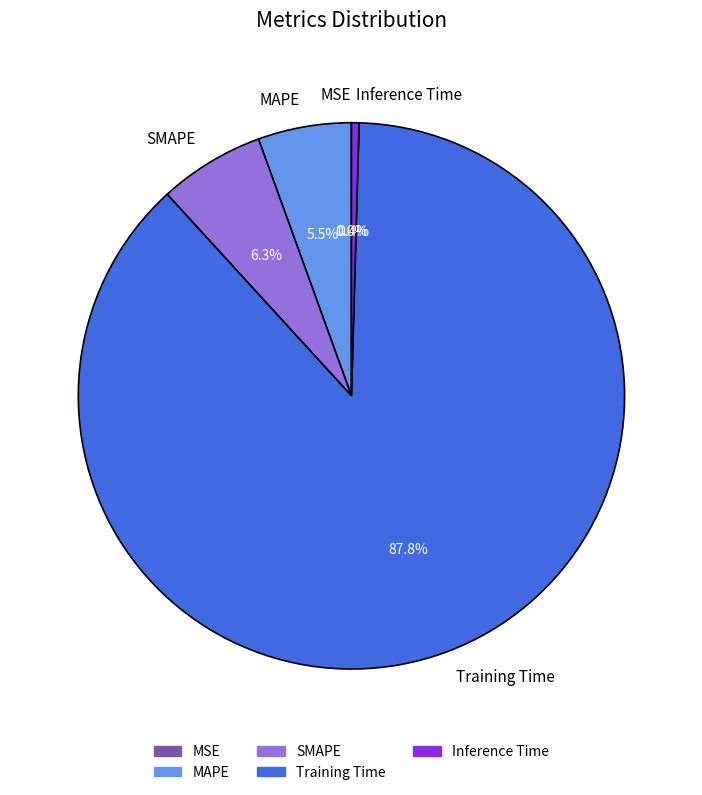

Between SMAPE and MAPE, which is larger?

SMAPE